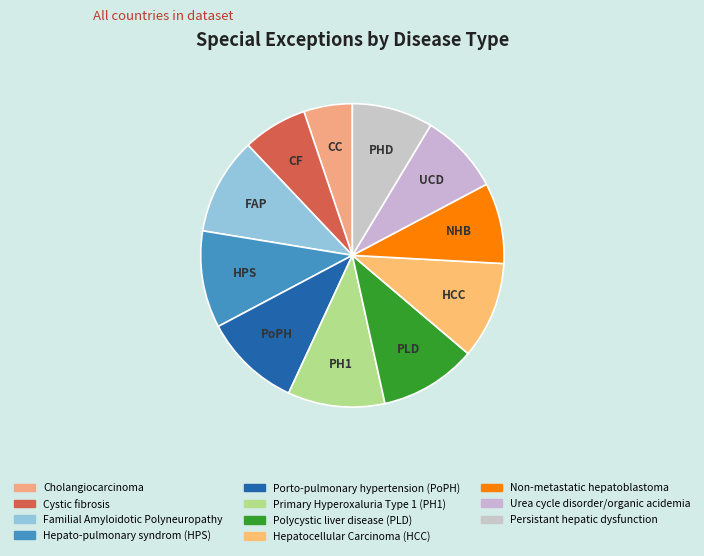

To the nearest percent, what percentage of the pie is Hepato-pulmonary syndrom (HPS)?

10%